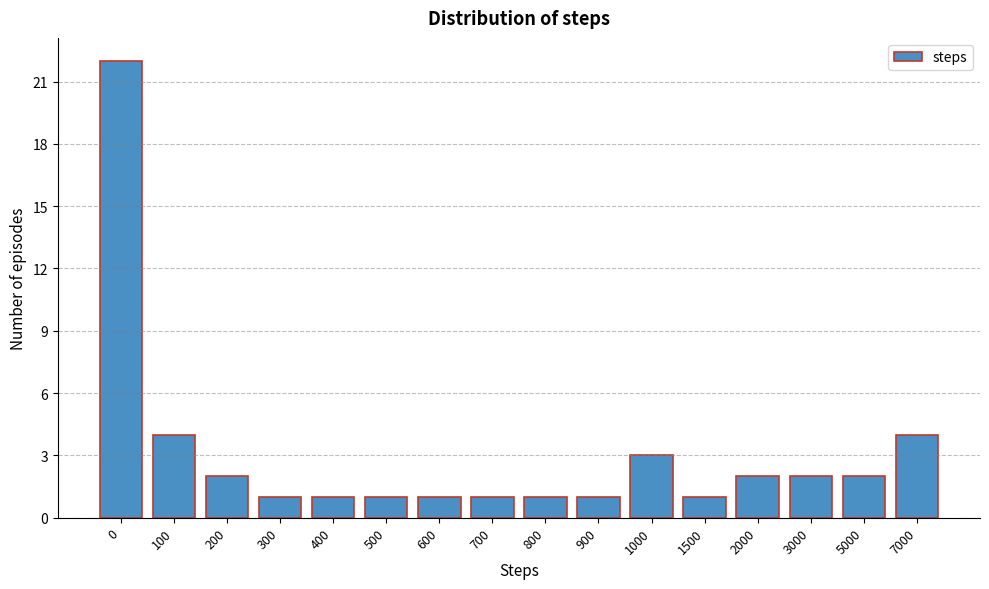

Reading left to right, what are all the values shown in this chart?

22	4	2	1	1	1	1	1	1	1	3	1	2	2	2	4